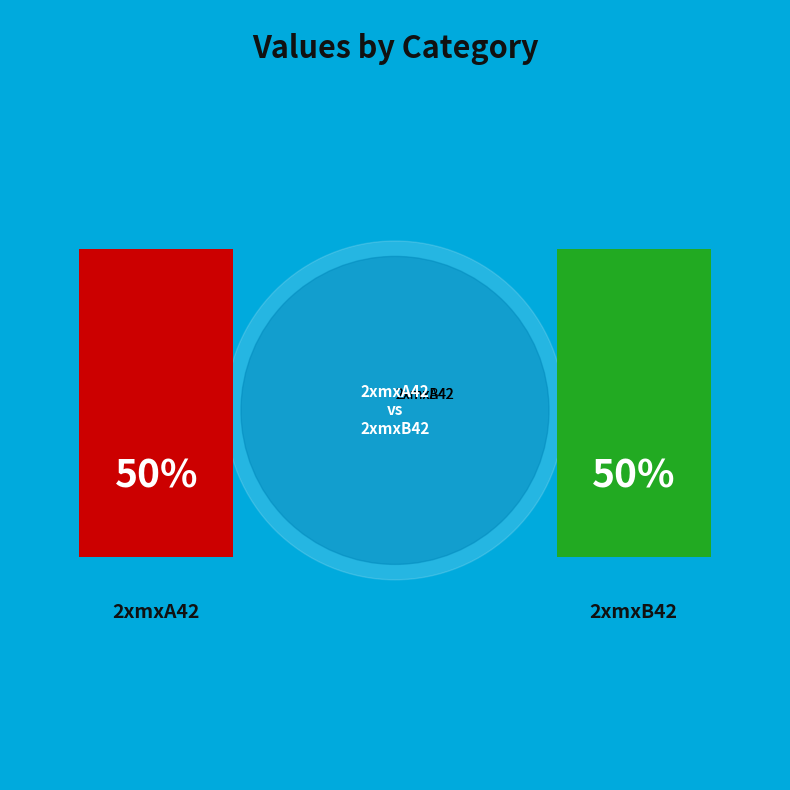

Rank the categories by value from highest to lowest.

2xmxB42, 2xmxA42